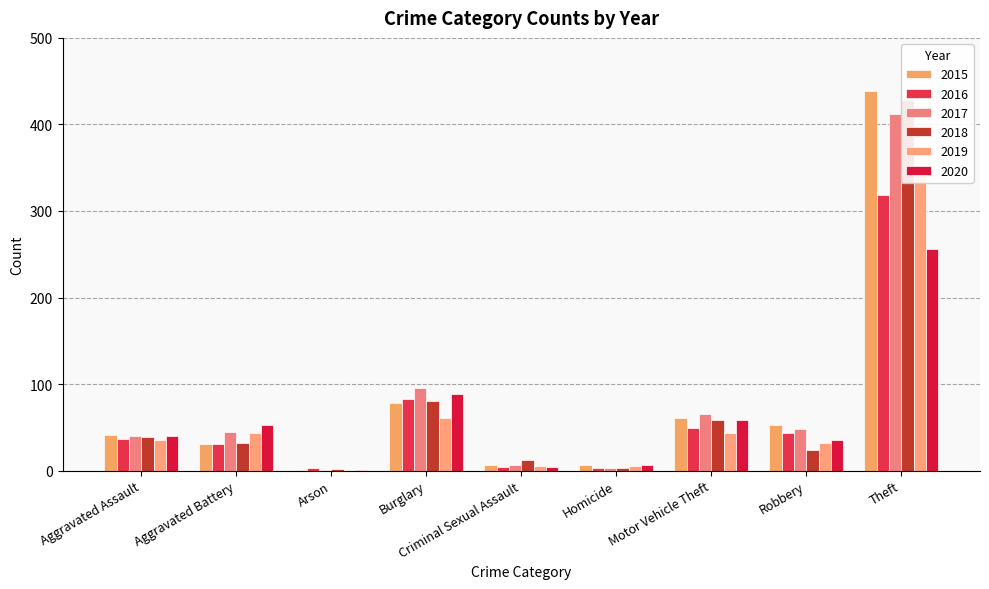

What is the difference between the second highest and second lowest values in the 2016 series?

80